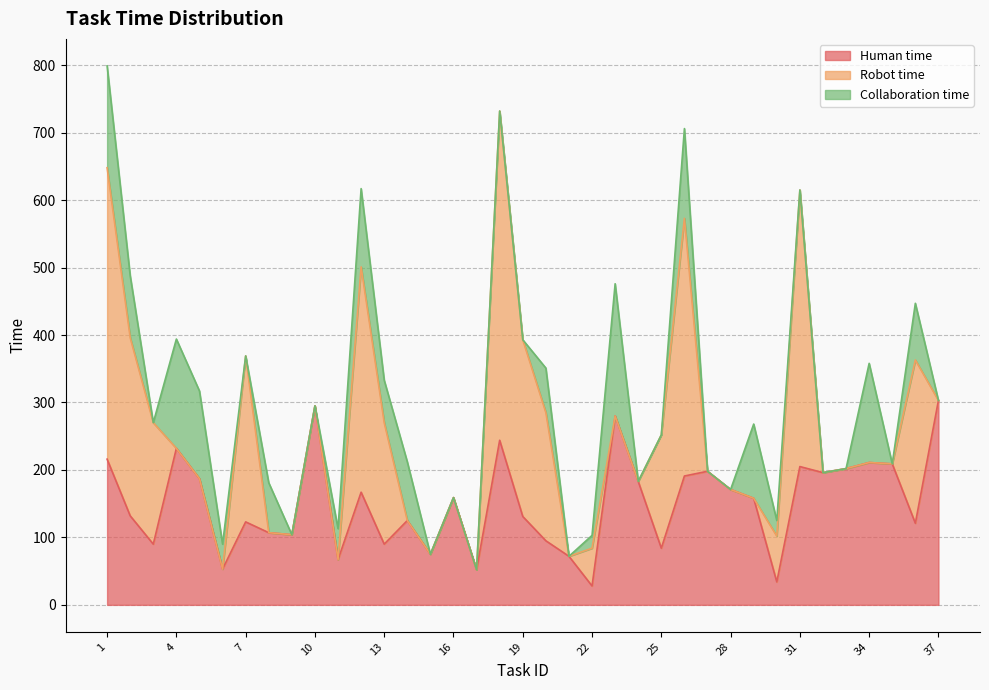

What is the difference between the Robot time values at 31 and 16?

411